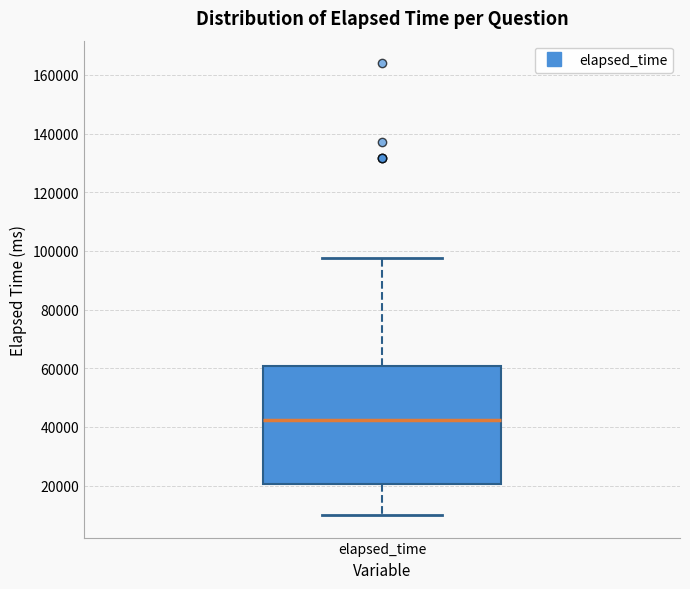

Where does the lower whisker of the box for elapsed_time end on the y-axis? The values are not printed on the chart, so give them approximately, as read against the axis.

10000